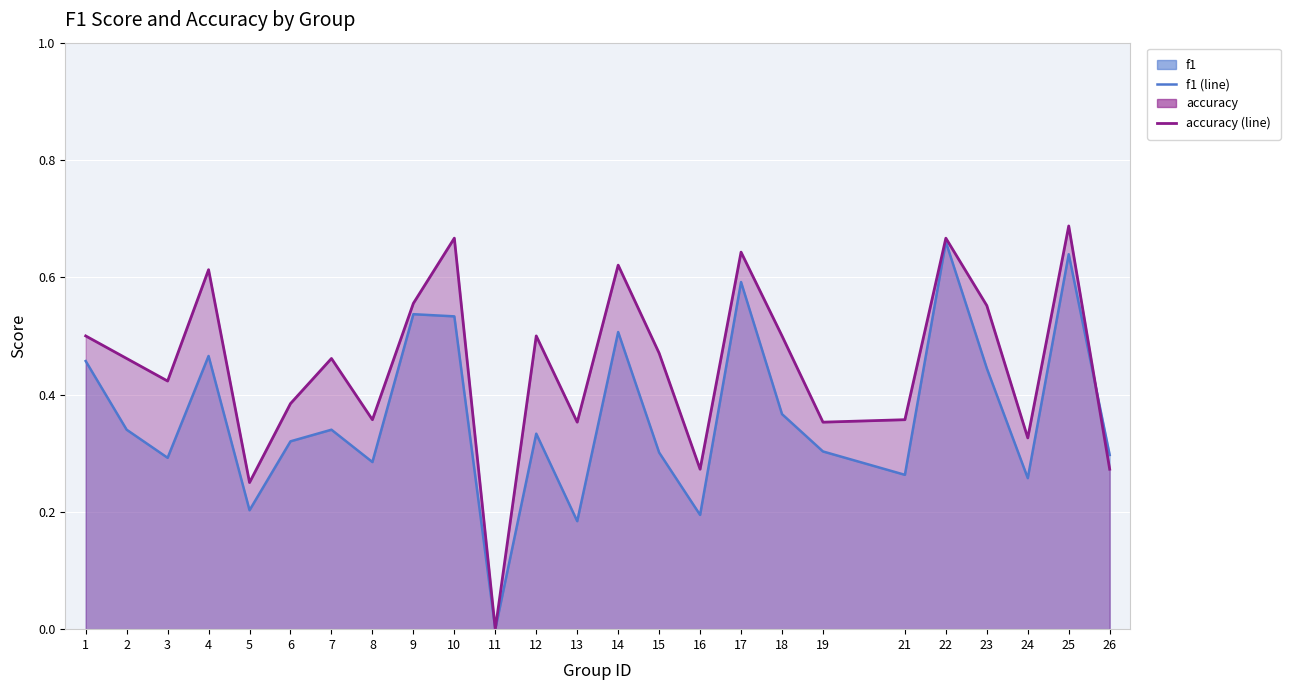

The value of accuracy (line) at 17 is 0.4. True or false?

False